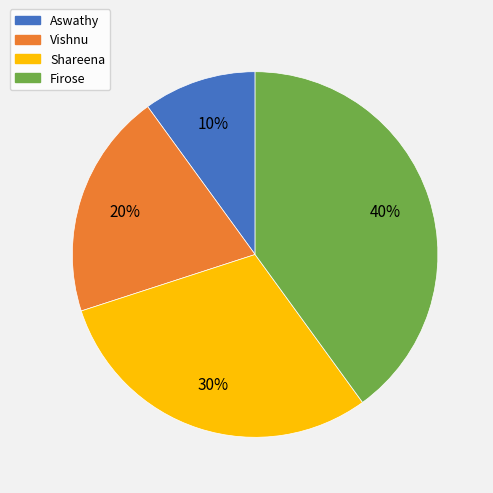

To the nearest percent, what is the difference between the Vishnu and Aswathy slice percentages?

10%